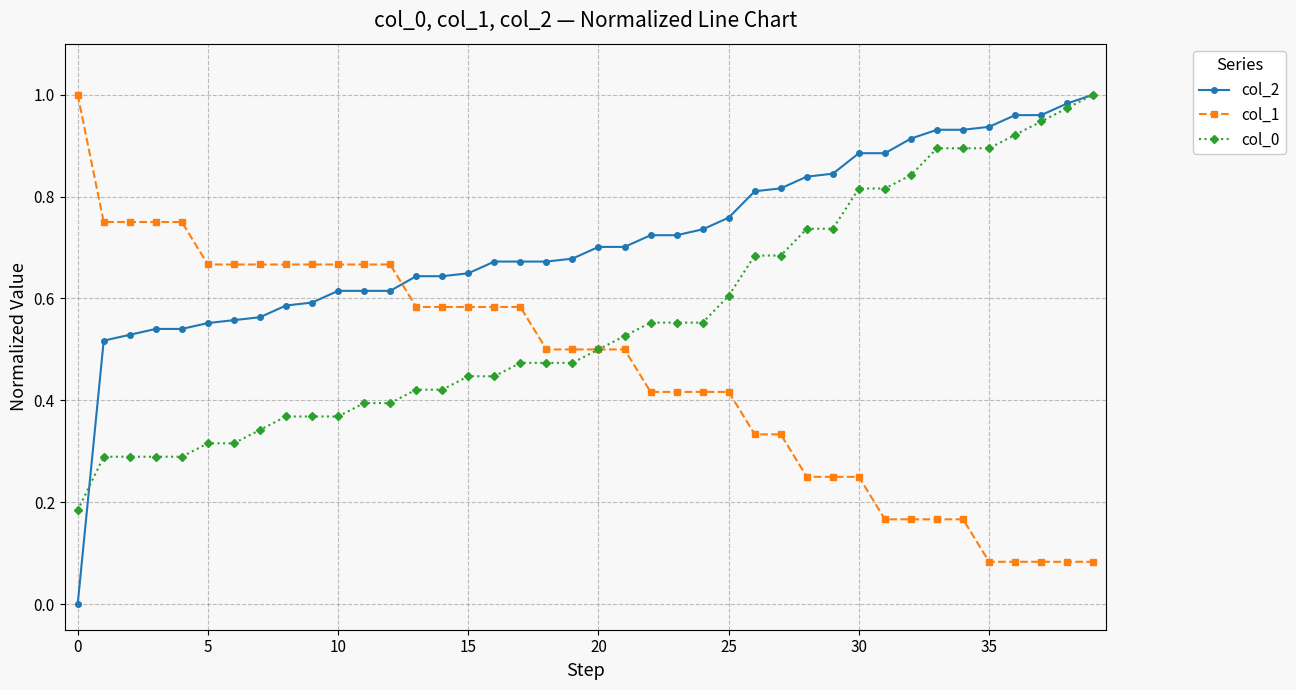

Rank the series by their average value, from lowest to highest.

col_1, col_0, col_2